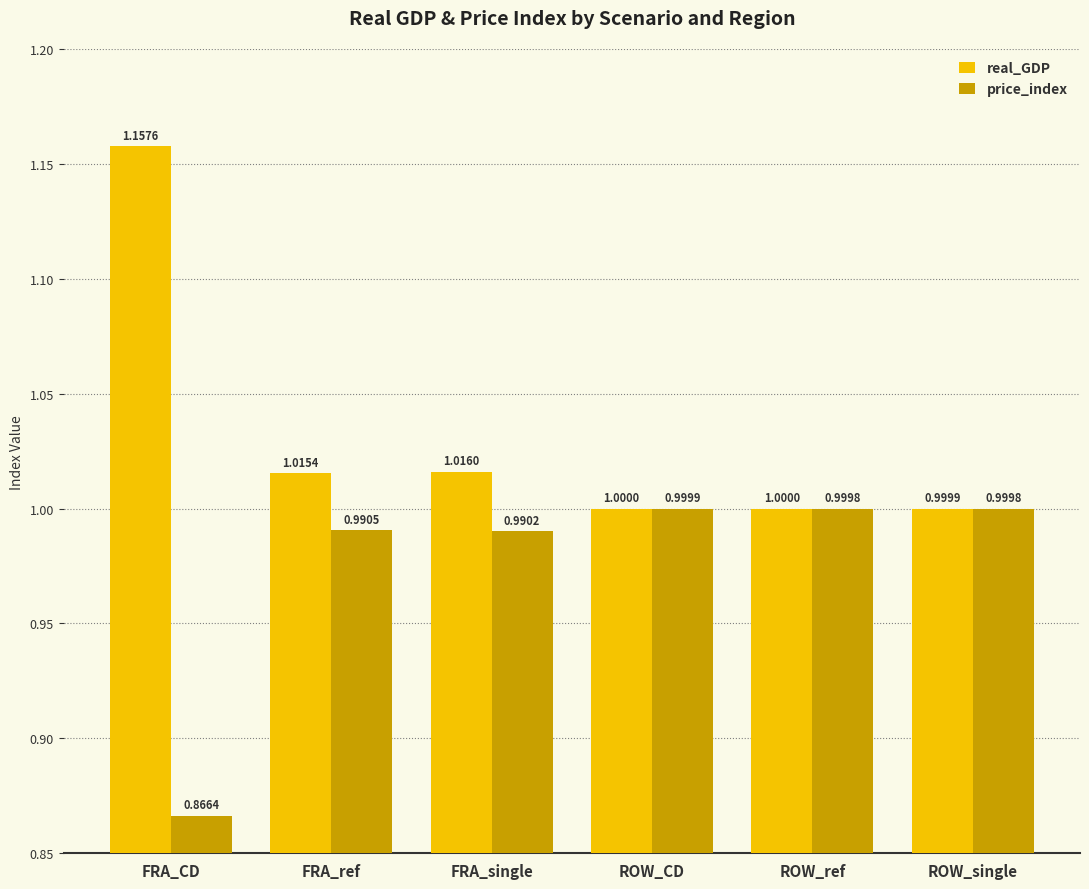

What is the lowest value of the real_GDP series?

1.0